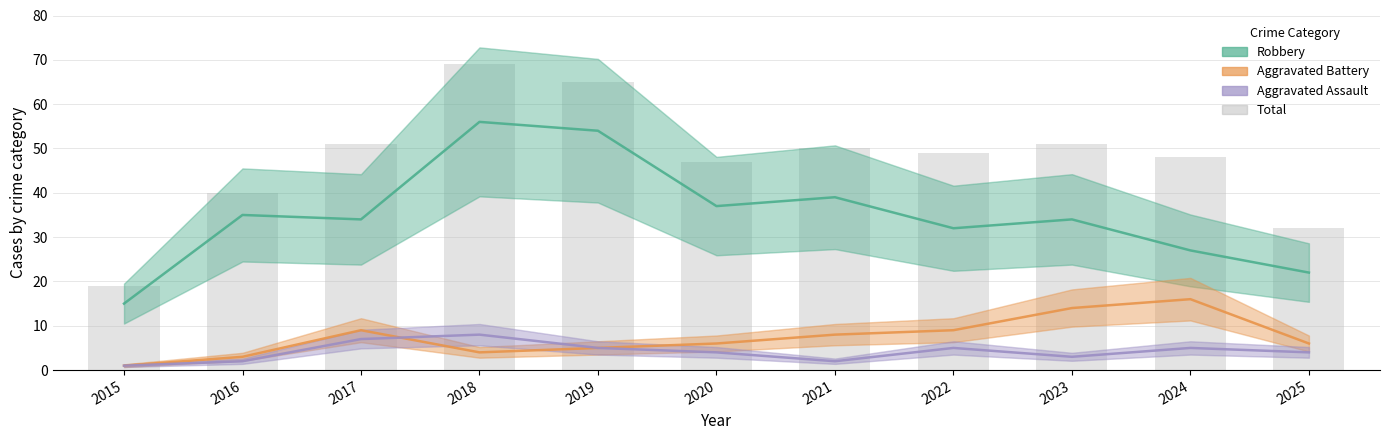

List the labels in order of Aggravated Assault value, largest first.

2018, 2017, 2019, 2022, 2024, 2020, 2025, 2023, 2016, 2021, 2015